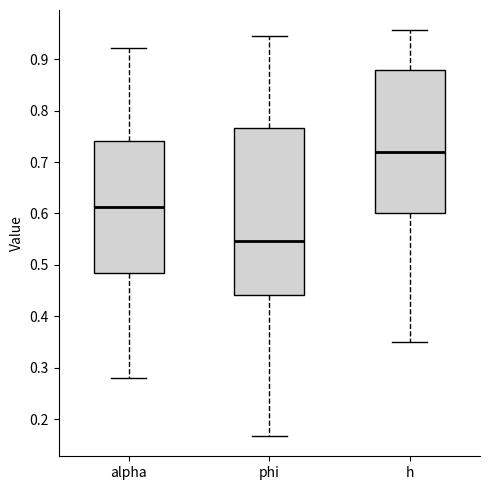

Reading left to right, read every box against the y-axis: the position of its median line, the range the box covers, and the ends of its whiskers. The values are not printed on the chart, so give them approximately, as read against the axis.

alpha: median 0.61, box 0.48 to 0.74, whiskers 0.28 to 0.92
phi: median 0.55, box 0.44 to 0.77, whiskers 0.17 to 0.95
h: median 0.72, box 0.60 to 0.88, whiskers 0.35 to 0.96